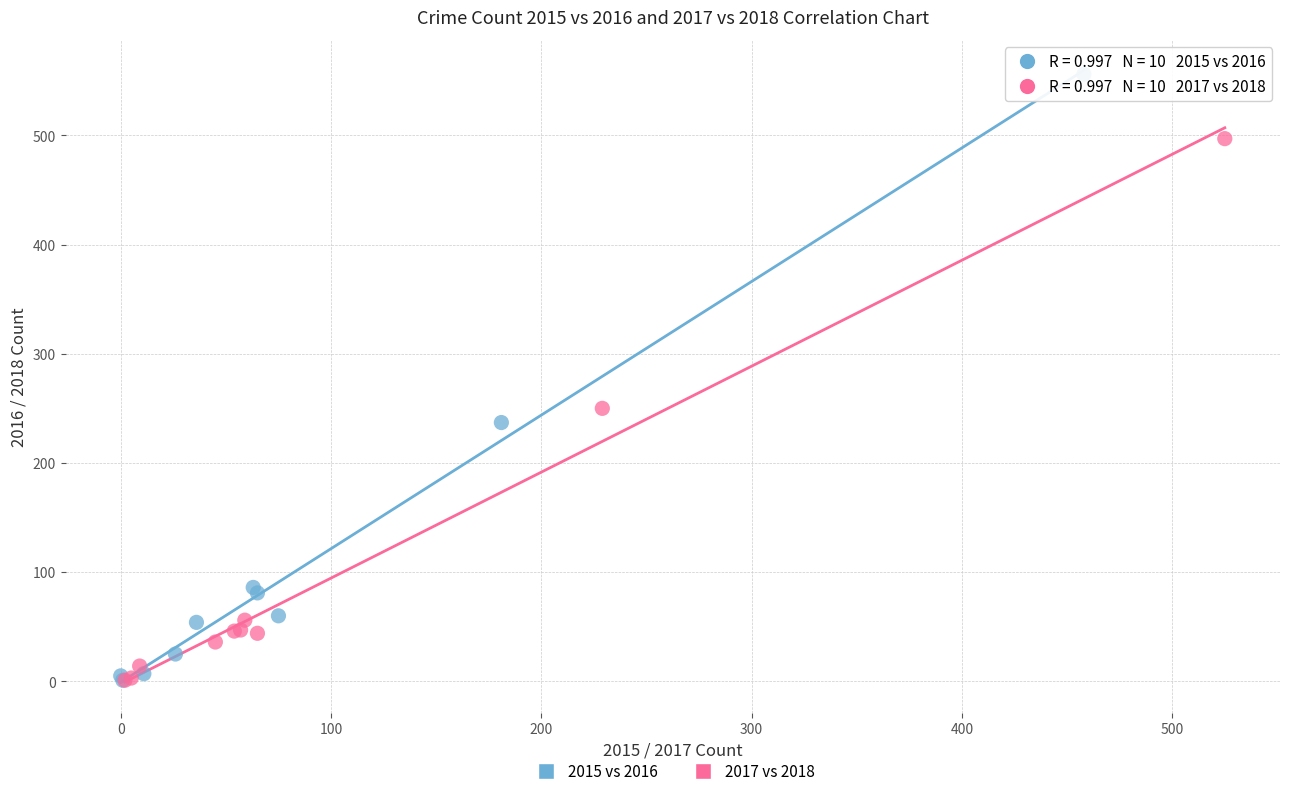

Which series has the widest spread of Y values?

2015 vs 2016